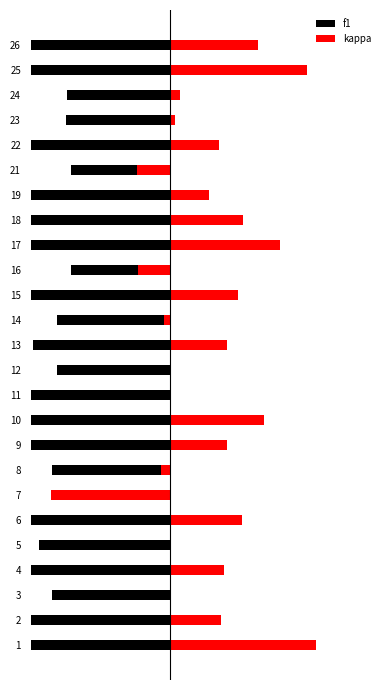

What are all the series names shown in the legend?

f1, kappa